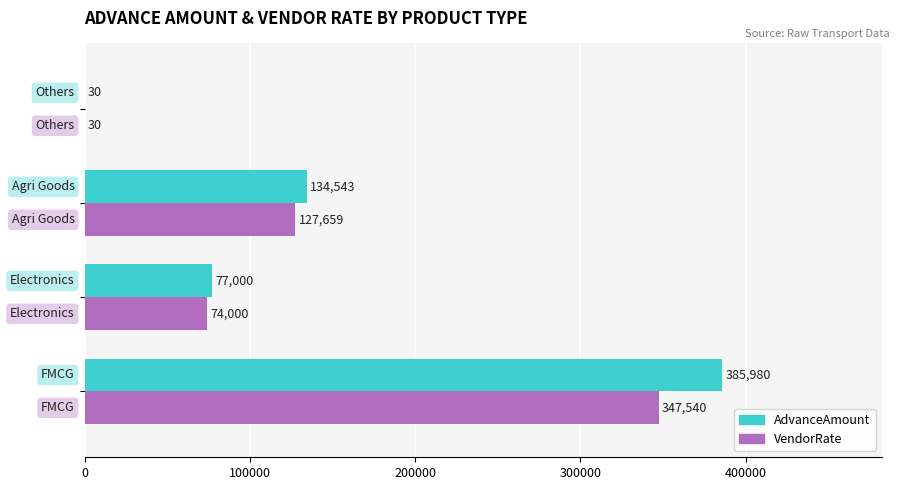

How many AdvanceAmount values are between 77000 and 385980?

3